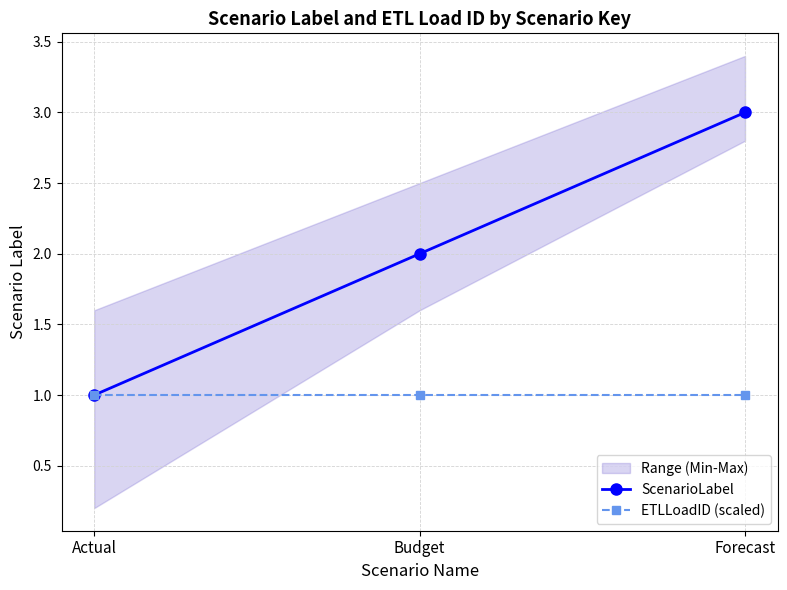

What is the approximate value of ETLLoadID (scaled) at Budget?

1